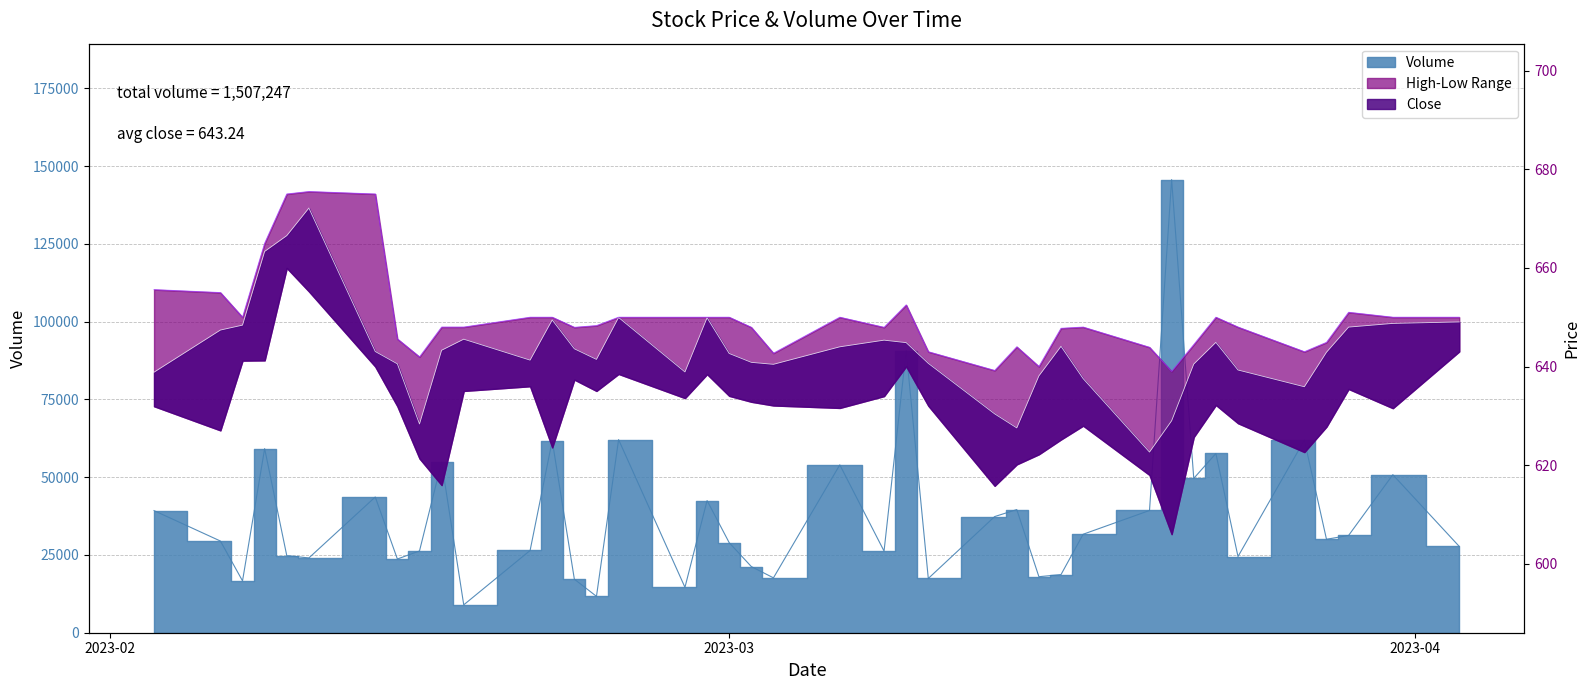

At which label is Volume closest to 77324?

2023-03-09